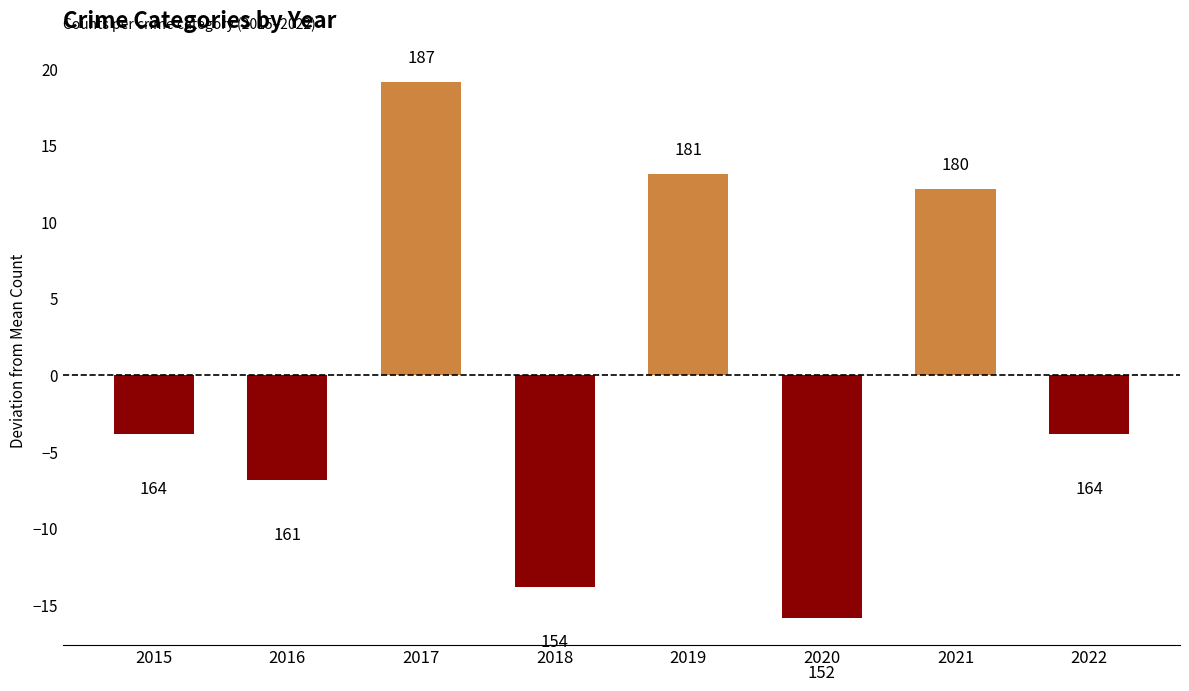

Are the bars horizontal?

No